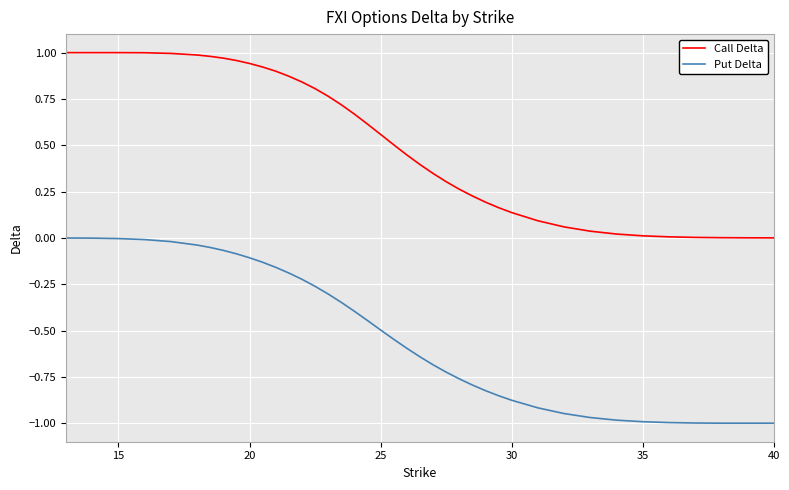

List the series in order of their peak value, highest first.

Call Delta, Put Delta